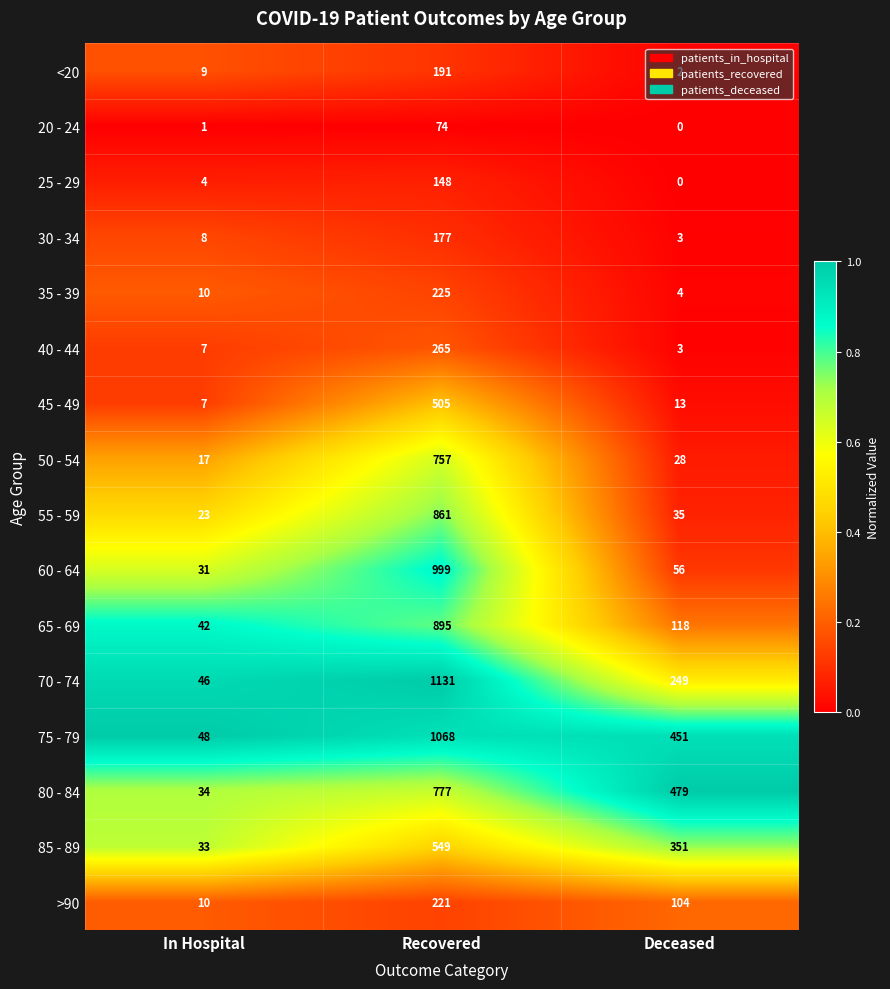

What is the greatest value displayed?

1131